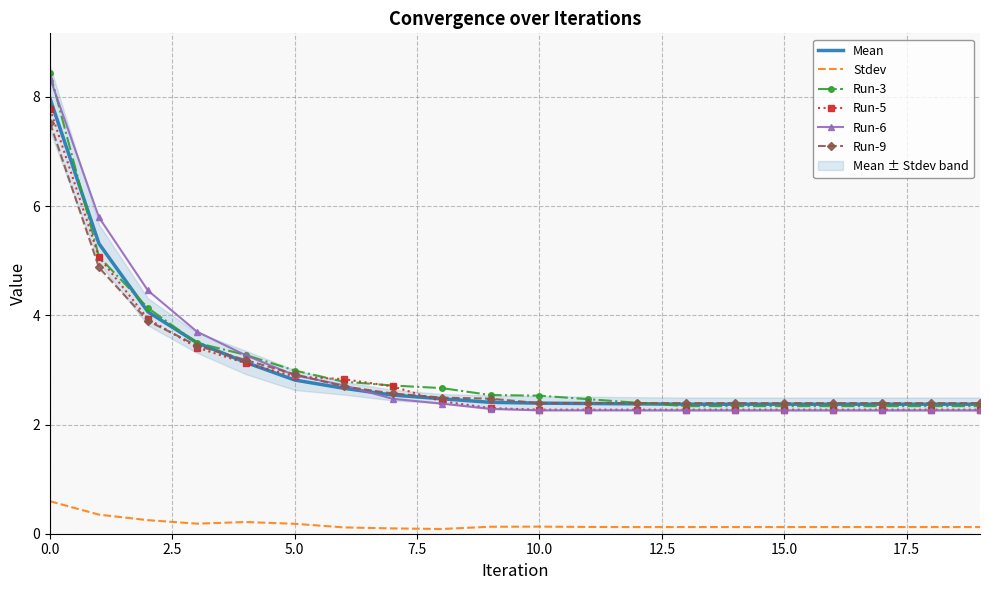

What is the highest value of the Run-6 series?

8.3